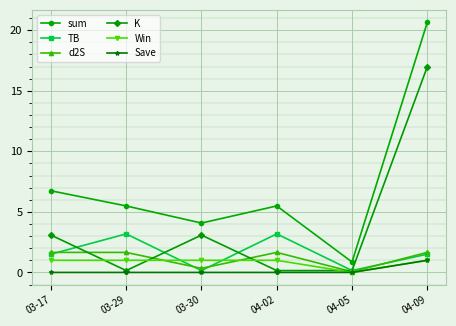

What is the difference between the K values at 04-02 and 04-09?

16.8